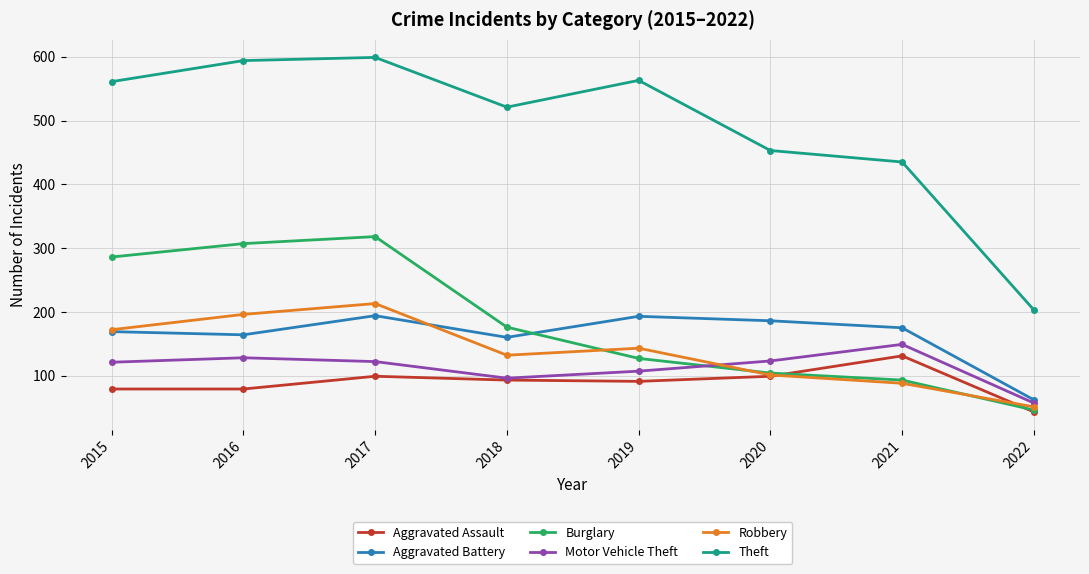

What is the total value across all series at 2019?

1224